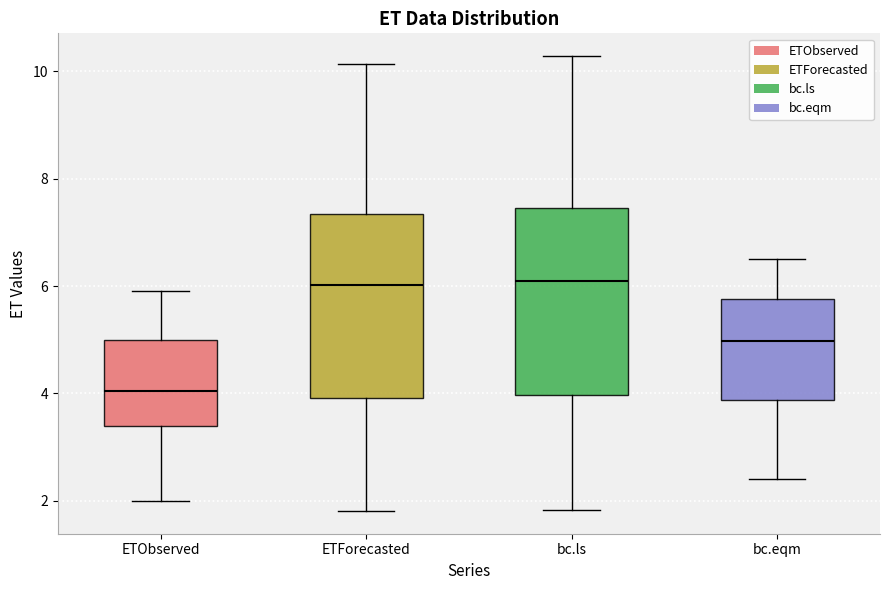

Reading left to right, read every box against the y-axis: the position of its median line, the range the box covers, and the ends of its whiskers. The values are not printed on the chart, so give them approximately, as read against the axis.

ETObserved: median 4.0, box 3.4 to 5.0, whiskers 2.0 to 6.0
ETForecasted: median 6.0, box 4.0 to 7.4, whiskers 1.8 to 10.2
bc.ls: median 6.2, box 4.0 to 7.4, whiskers 1.8 to 10.2
bc.eqm: median 5.0, box 3.8 to 5.8, whiskers 2.4 to 6.6